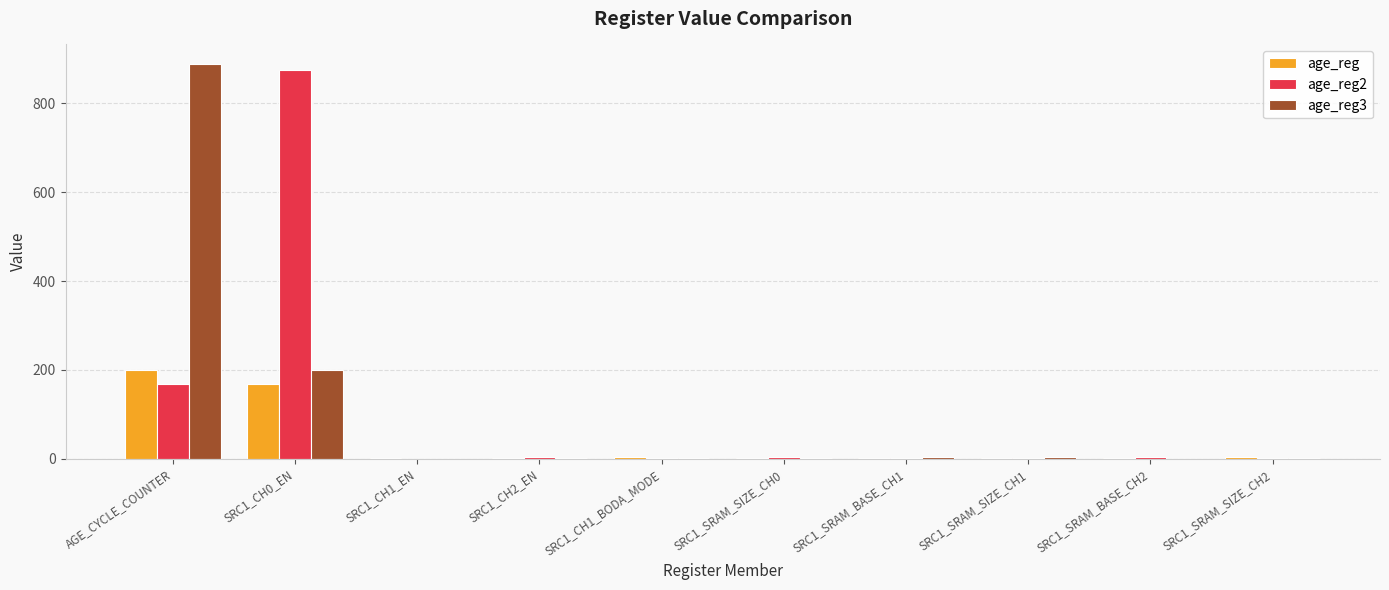

What is the greatest value displayed?

888